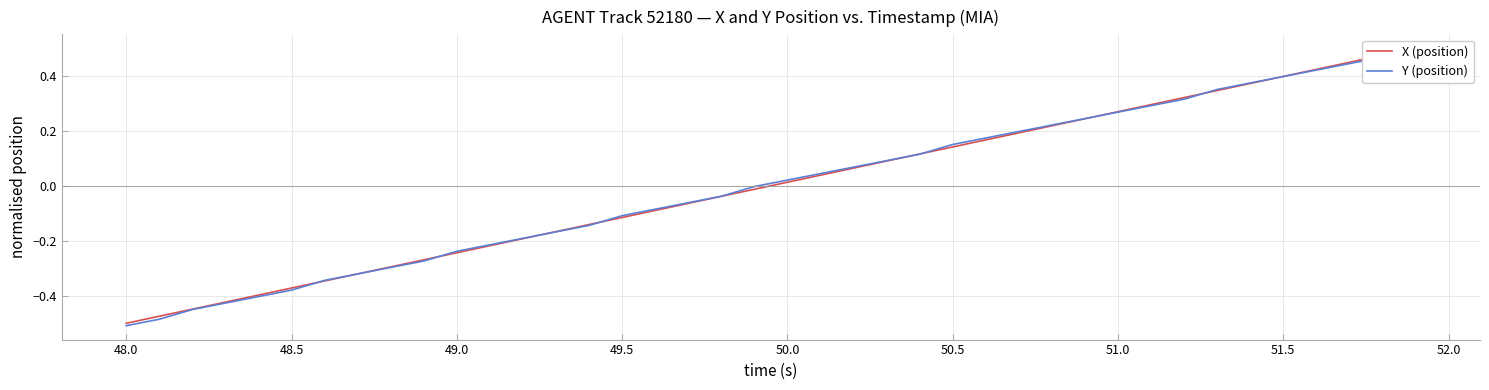

What is the greatest value displayed?

0.5